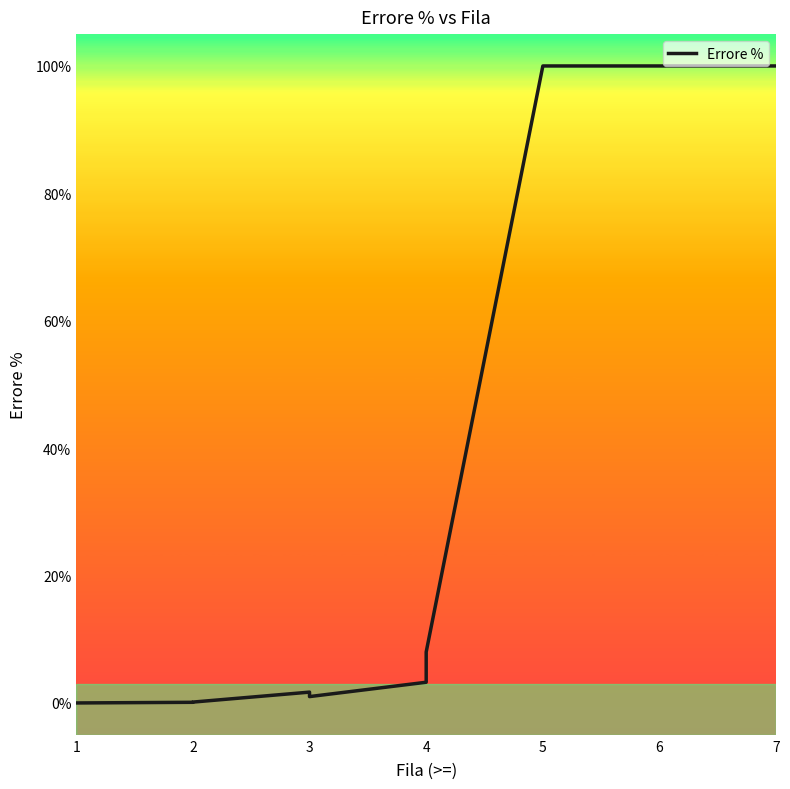

How many points are lower than both their immediate neighbors (excluding endpoints)?

1